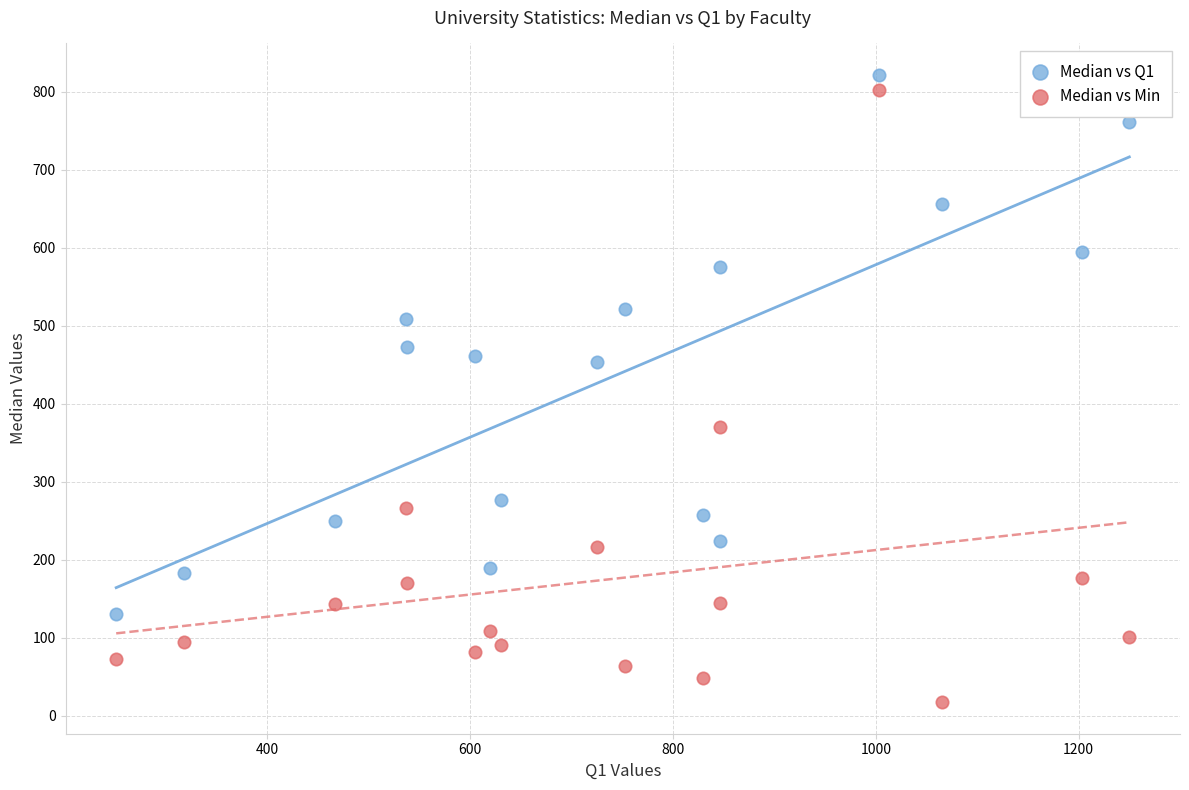

What is the X range (max minus min) for the scatter plot?

999.0